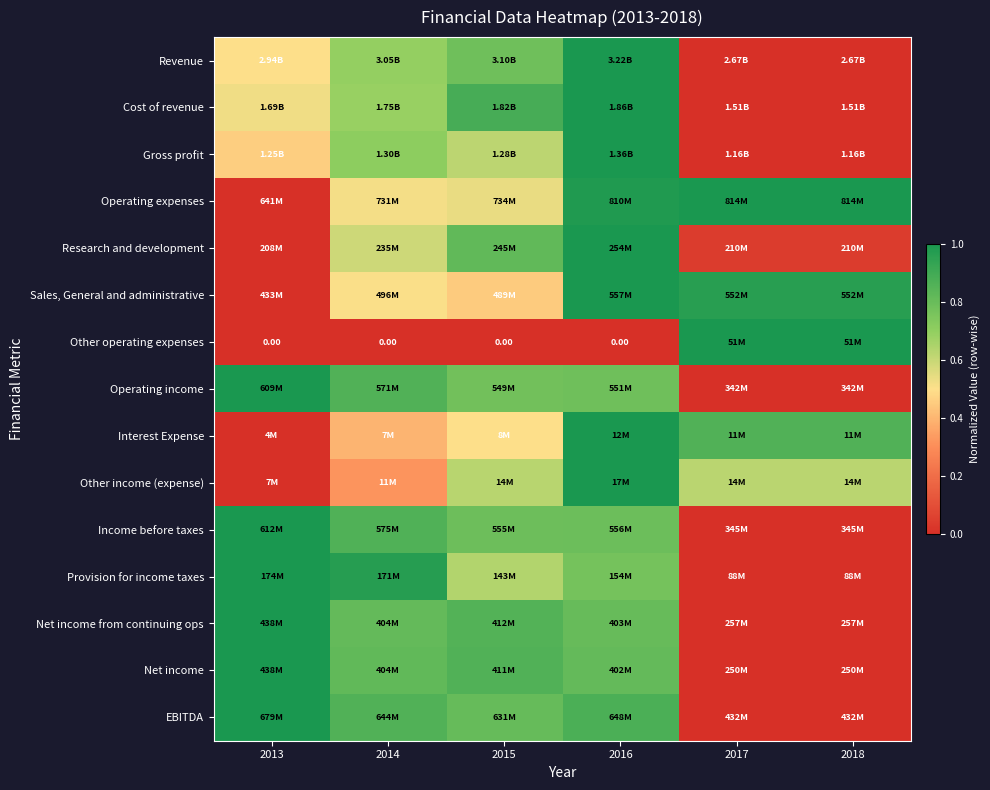

How many categories are shown in the chart?

6